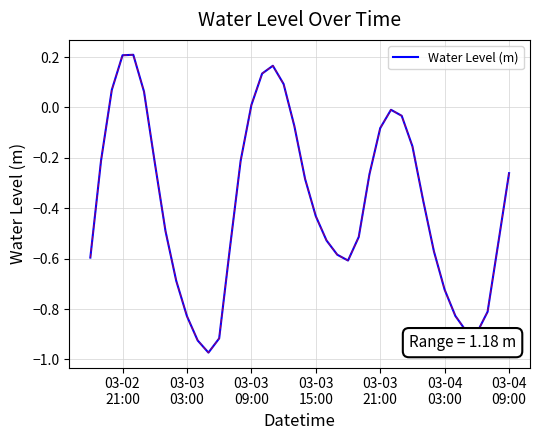

Does the chart have visible grid lines?

Yes